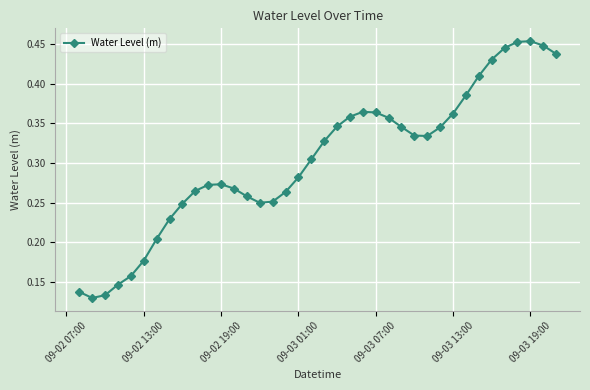

What is the sum of all values?

11.5